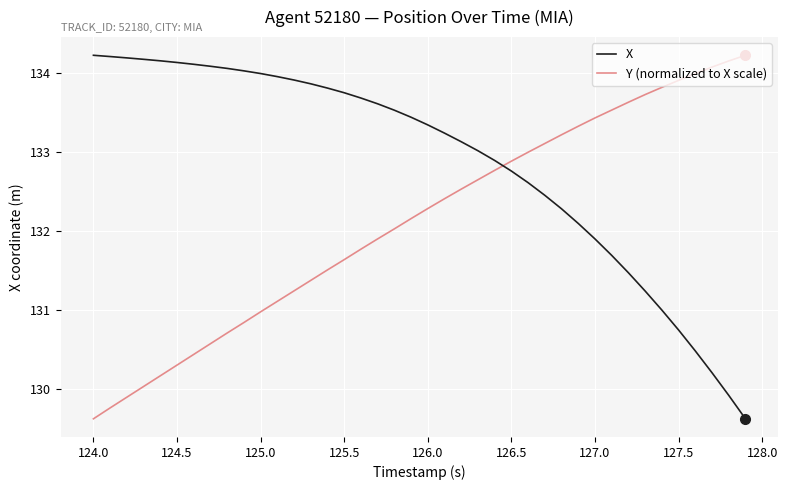

What is the lowest value of the Y (normalized to X scale) series?

129.6